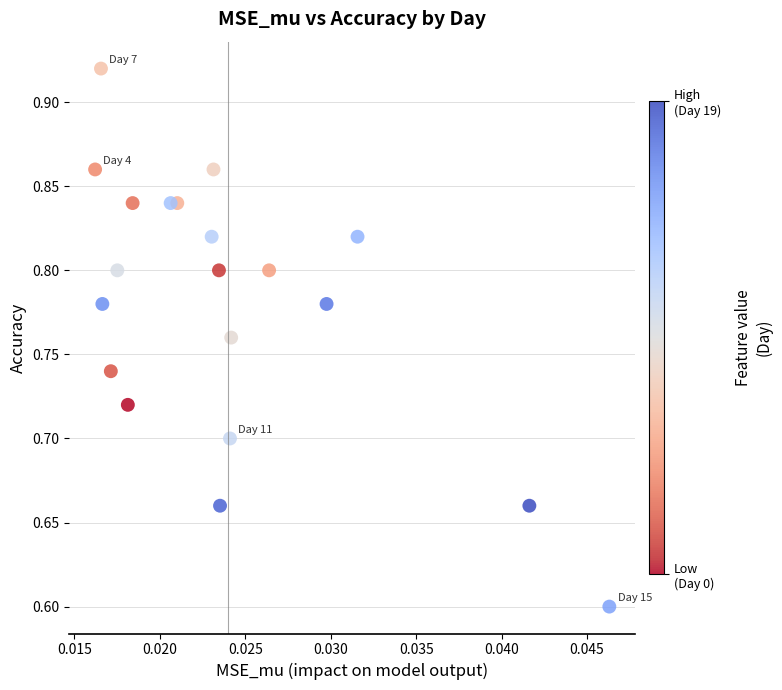

What Y value in the scatter plot is closest to 0?

0.6